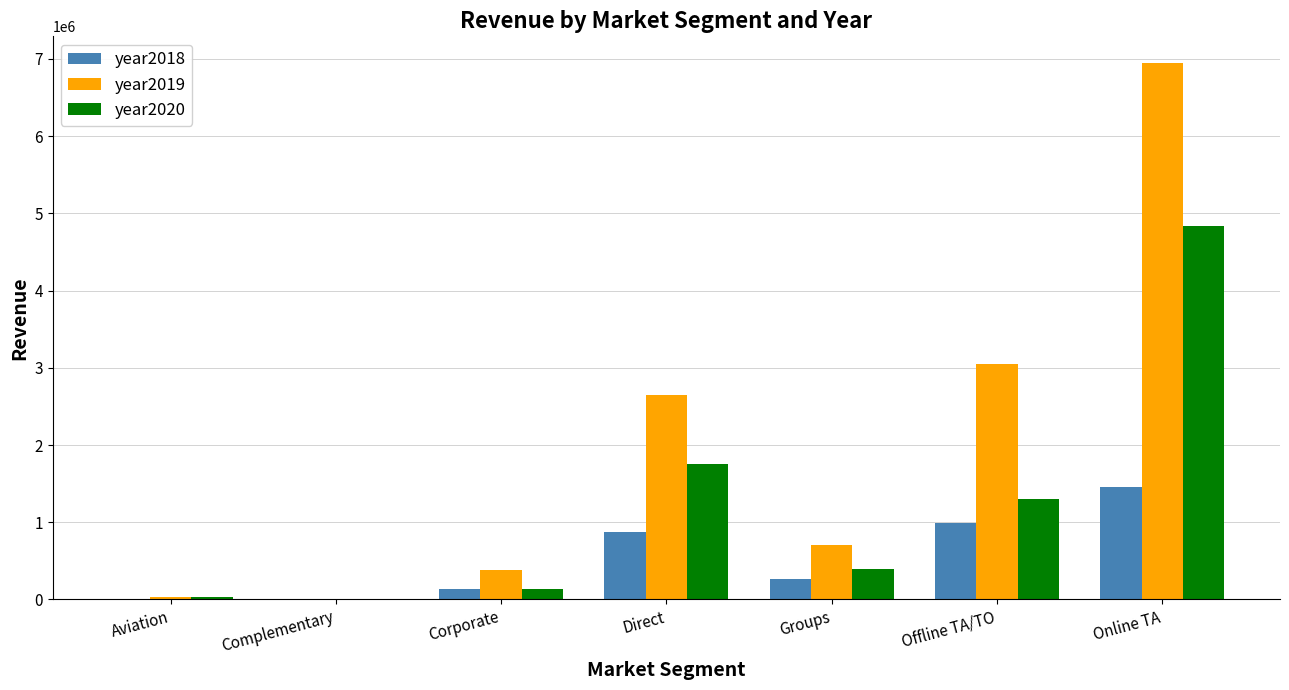

At which category is the sum across all series the highest?

Online TA